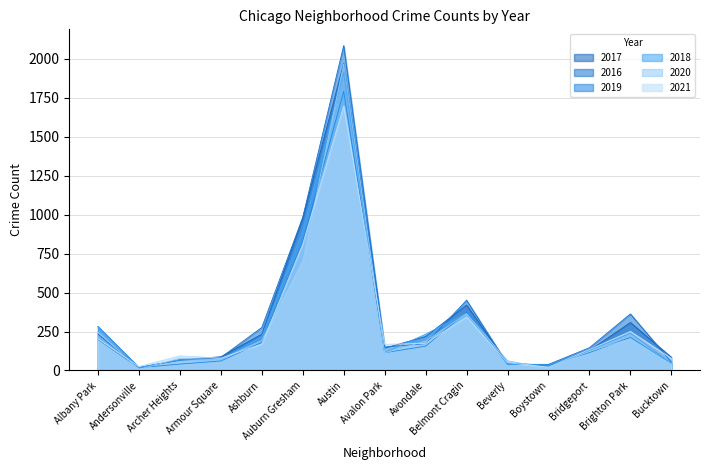

What is the average value of the 2018 series?

311